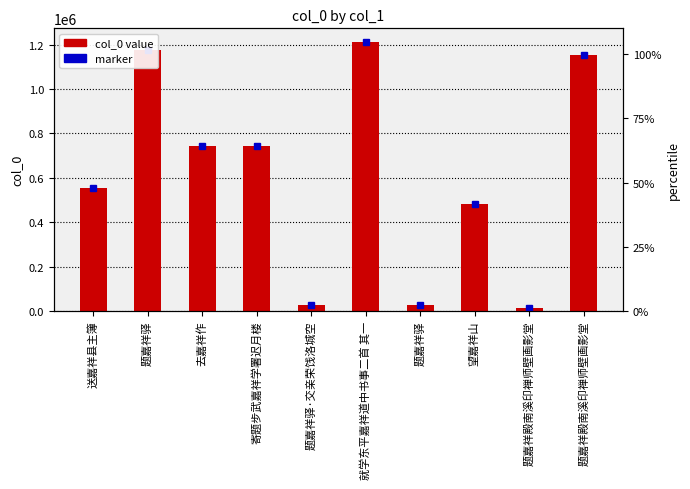

What is the greatest value displayed?

1213142